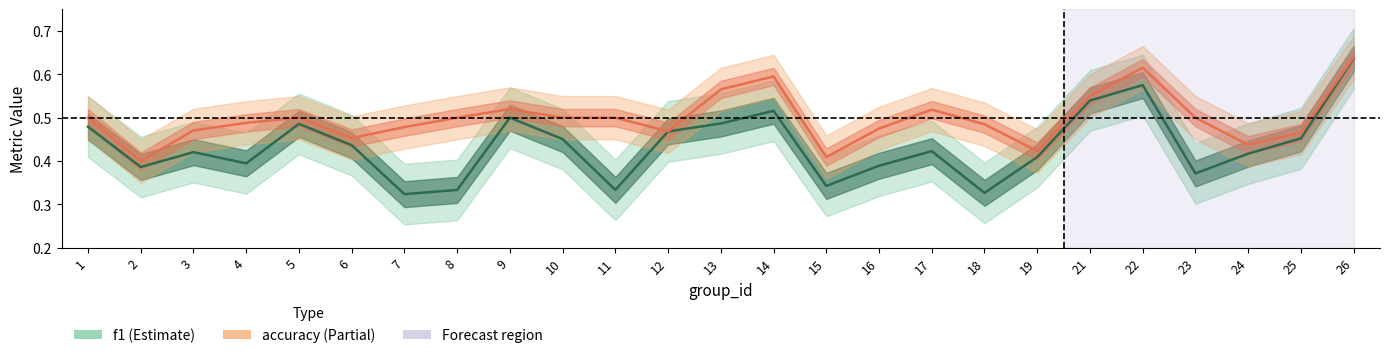

True or false: f1 has a value of 0.3 at 18.

True